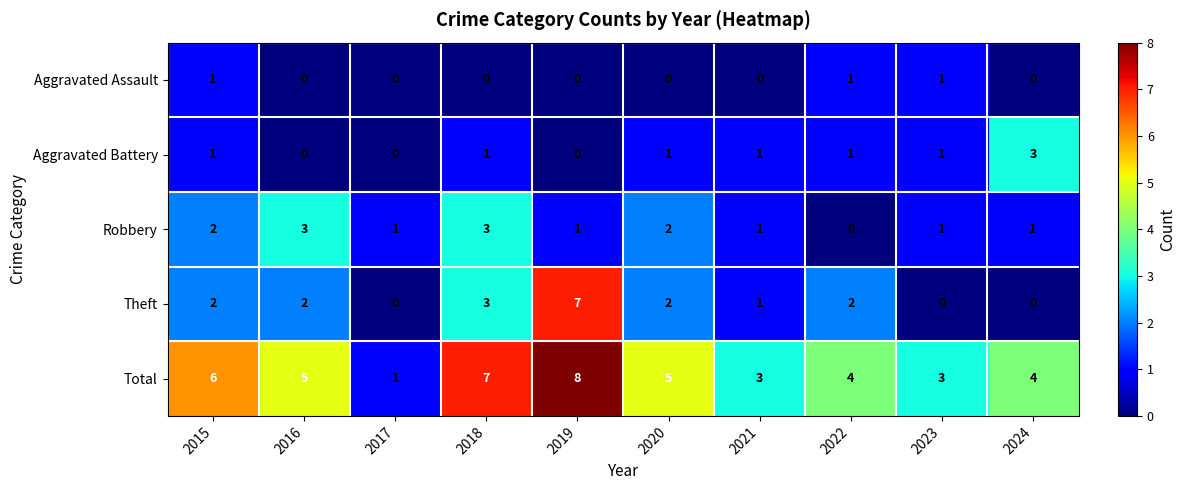

What is the difference between the Total values at 2017 and 2016?

4